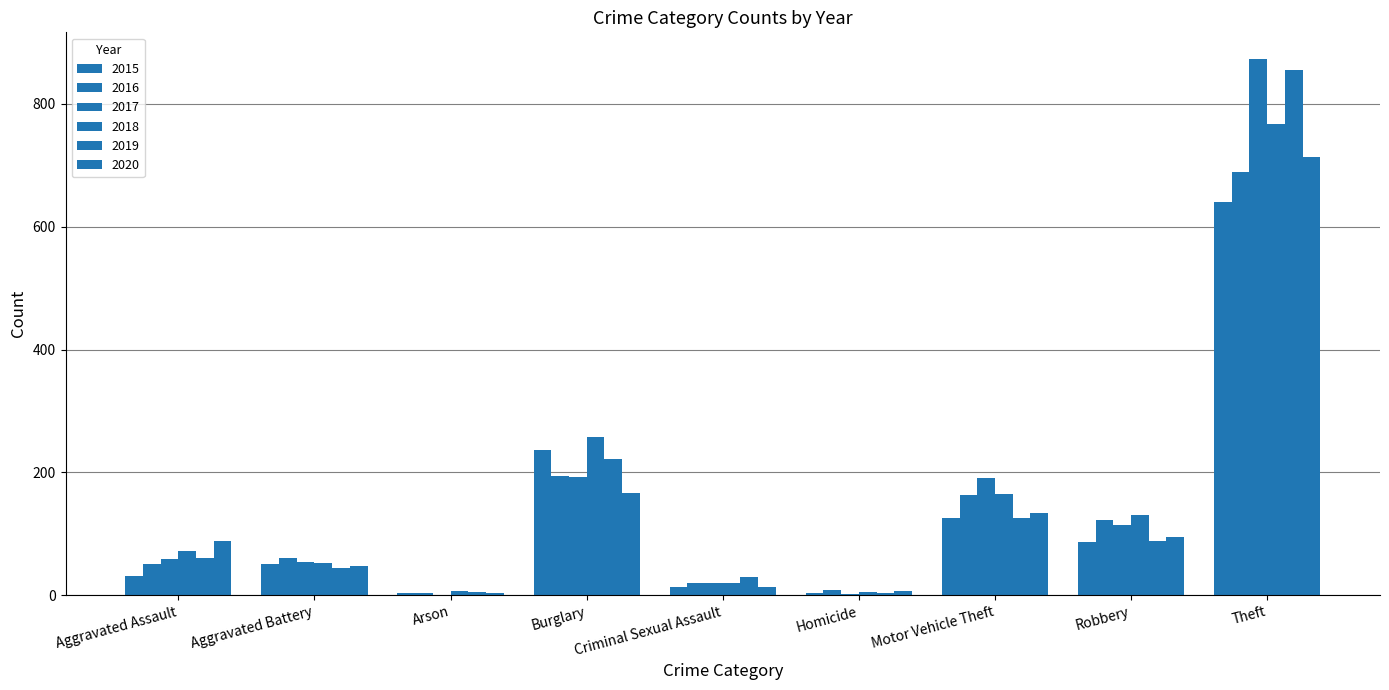

Count the number of data series in this chart.

6